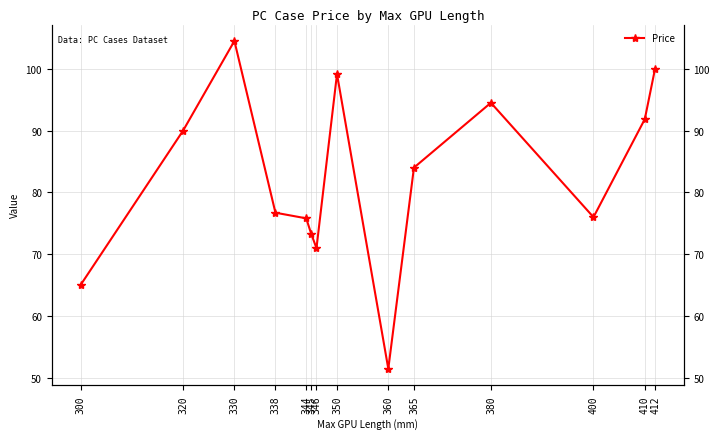

Does the chart have visible grid lines?

Yes